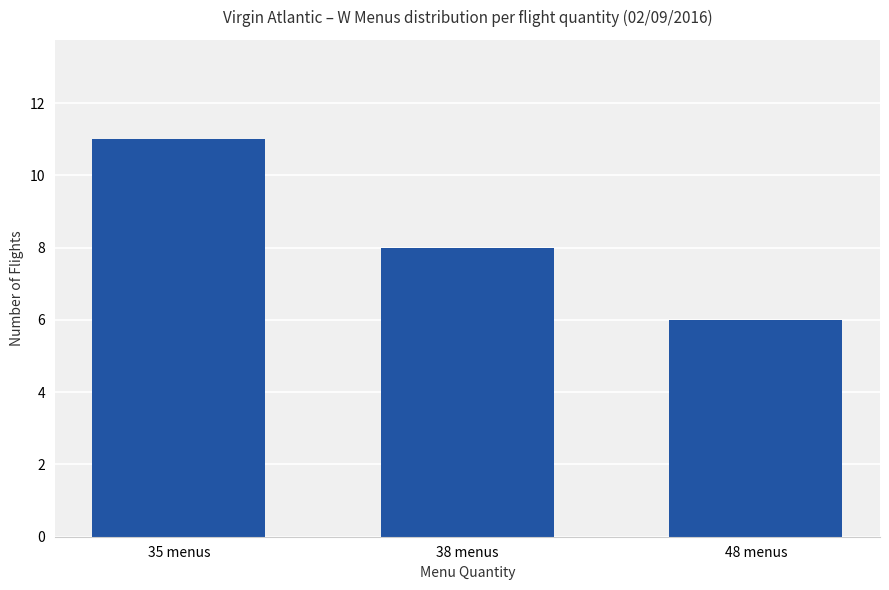

Reading left to right, what are all the values shown in this chart?

11	8	6